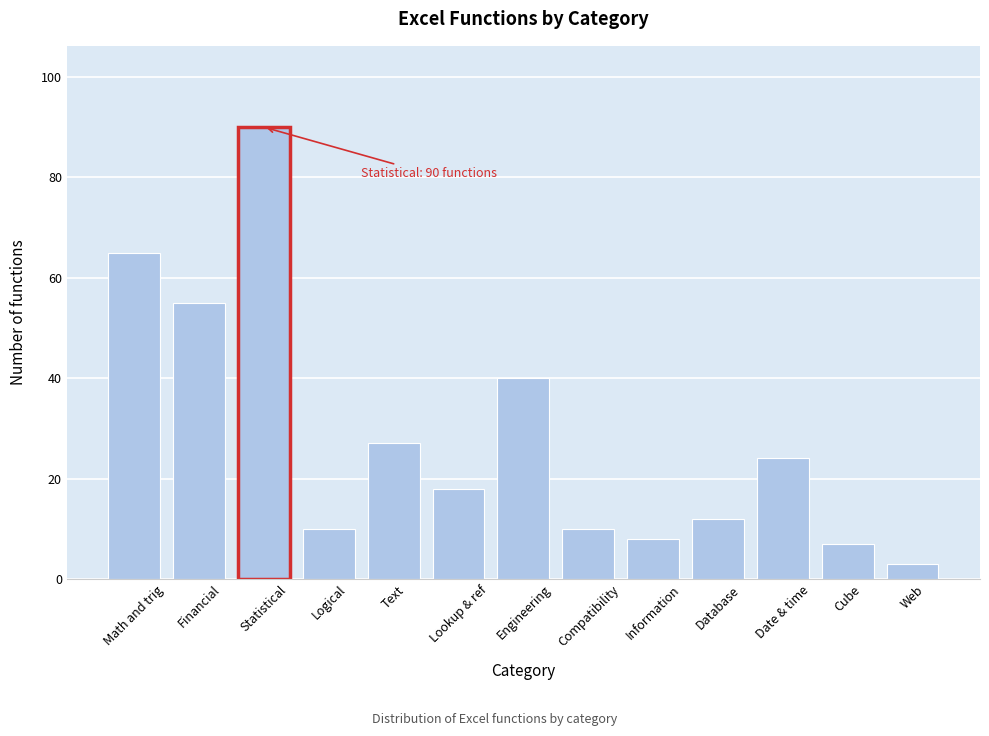

Reading left to right, extract all data points from this chart.

Math and trig=65	Financial=55	Statistical=90	Logical=10	Text=27	Lookup & ref=18	Engineering=40	Compatibility=10	Information=8	Database=12	Date & time=24	Cube=7	Web=3